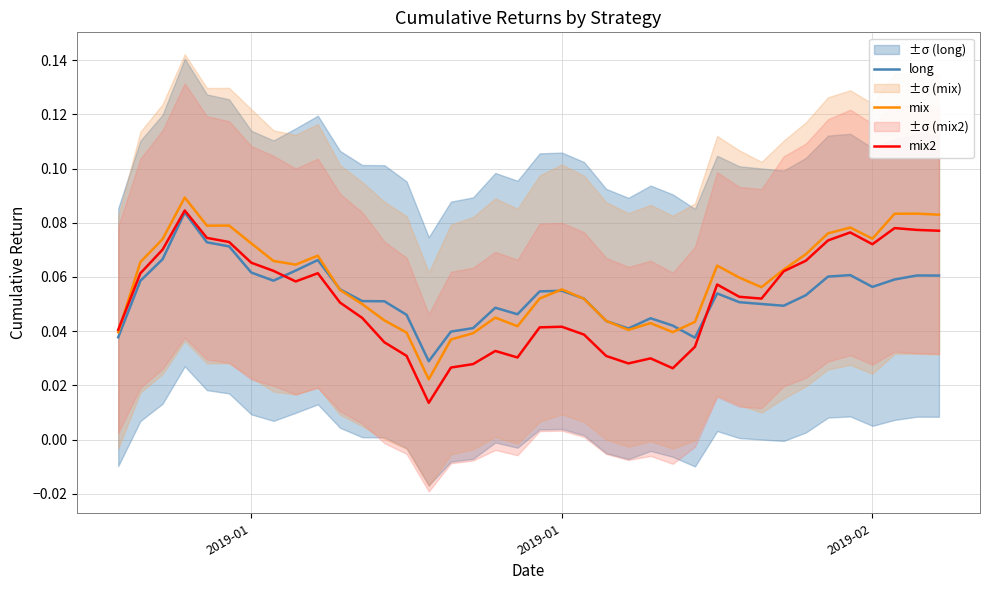

The long series shows 0.0 at 2019-01. True or false?

False